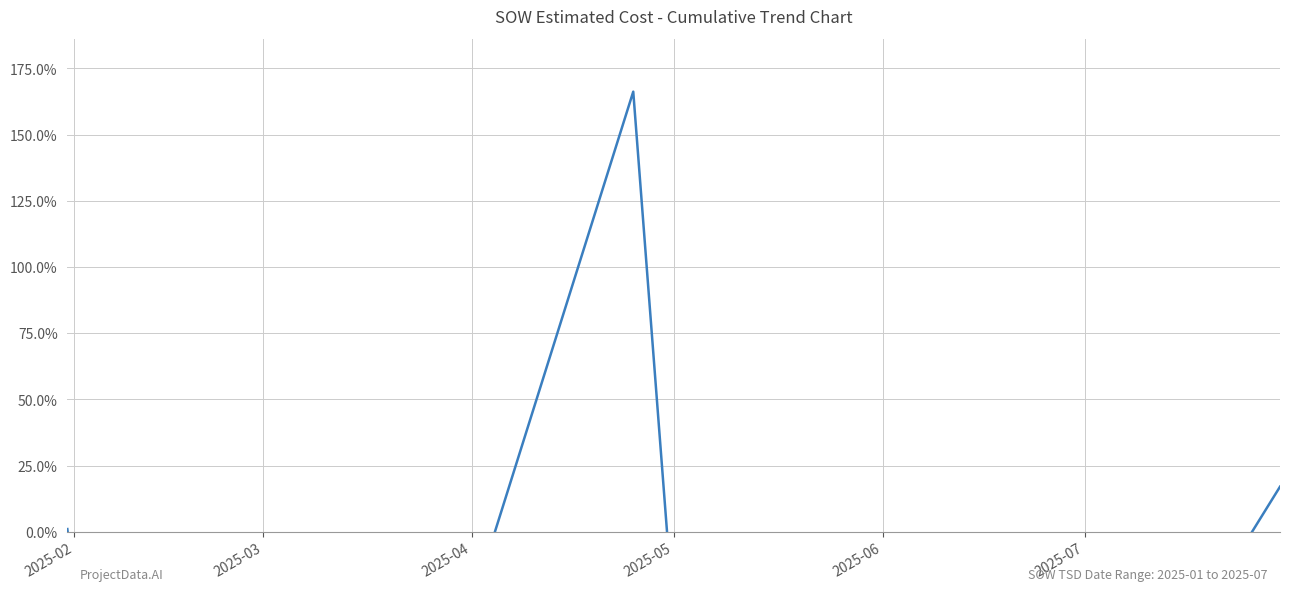

How many points are lower than both their immediate neighbors (excluding endpoints)?

2